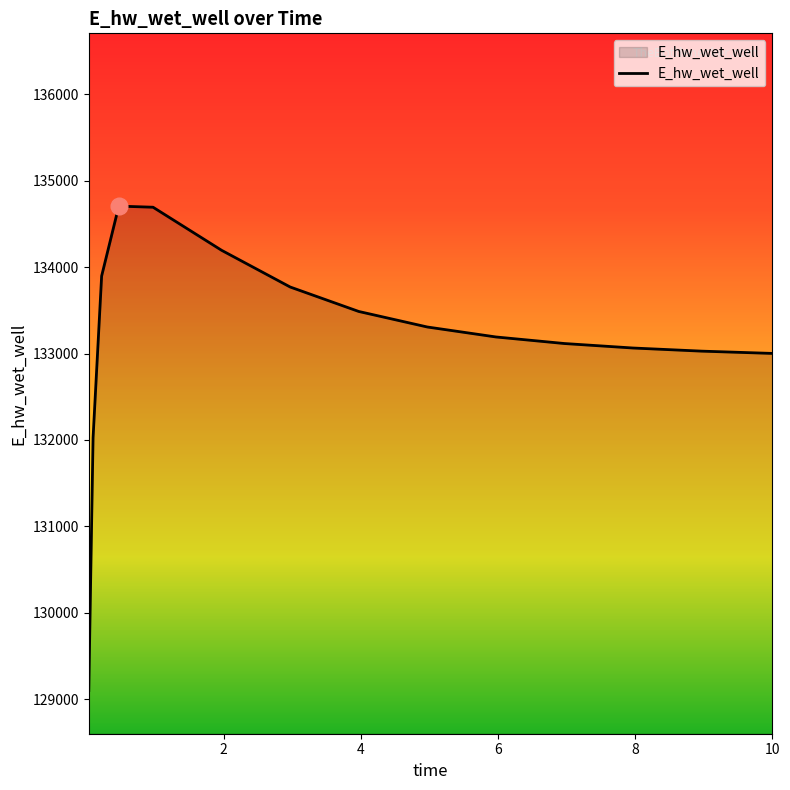

What is the smallest value displayed?

129099.7